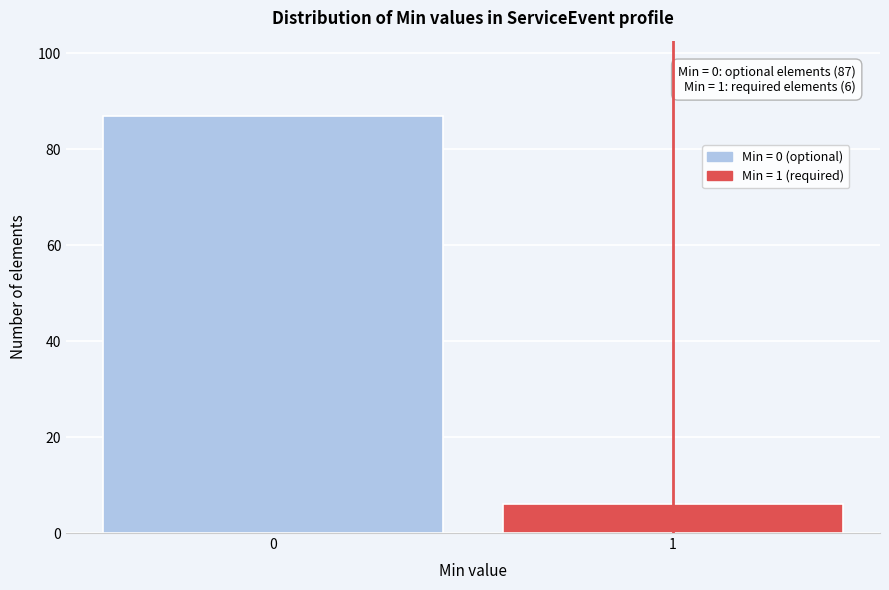

Reading left to right, extract all data points from this chart.

0=87	1=6